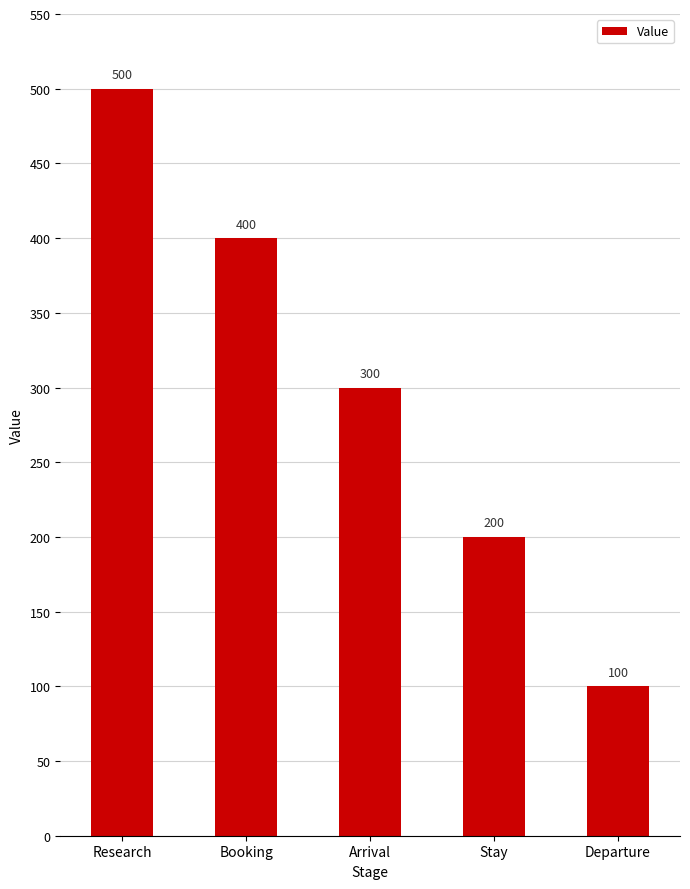

Which label corresponds to the largest value in the chart?

Research